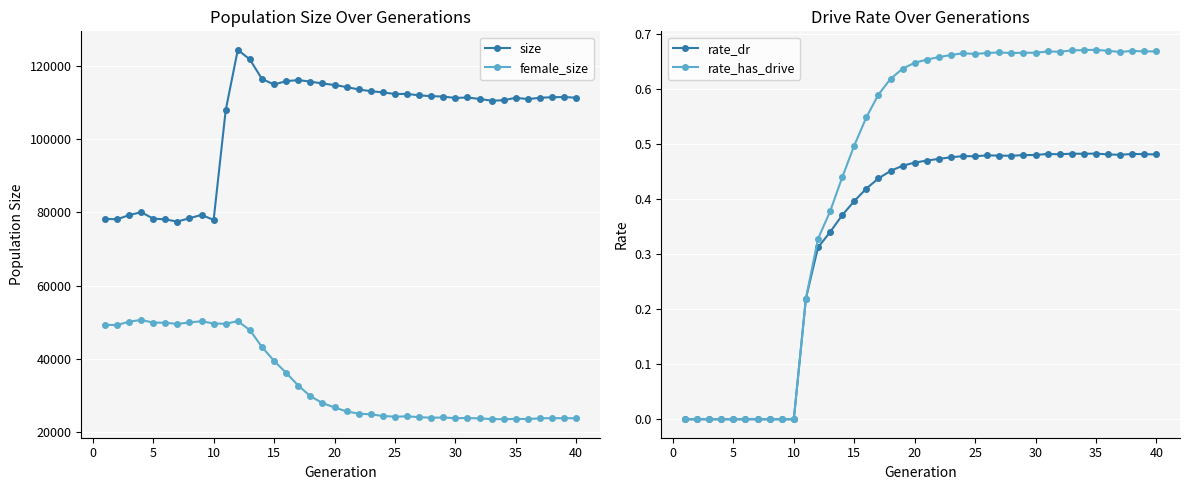

The rate_dr series shows 0.0 at 10. True or false?

True